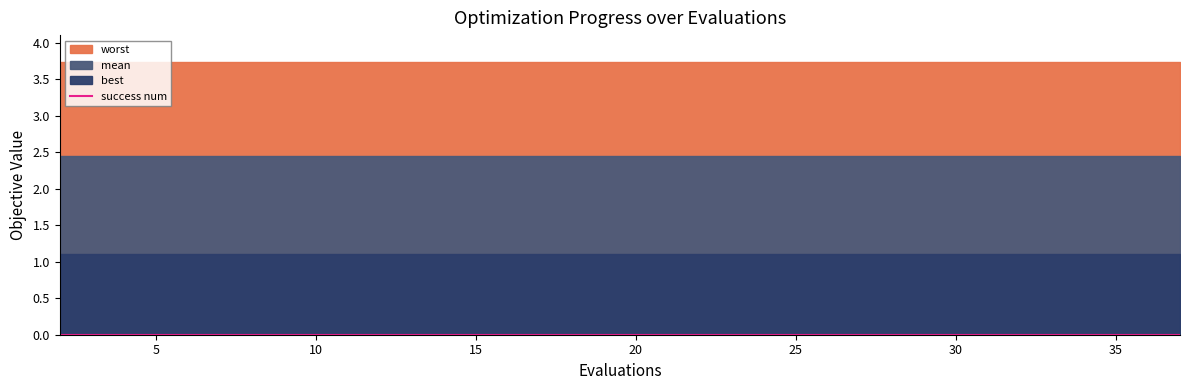

At which category is the sum across all series the highest?

2